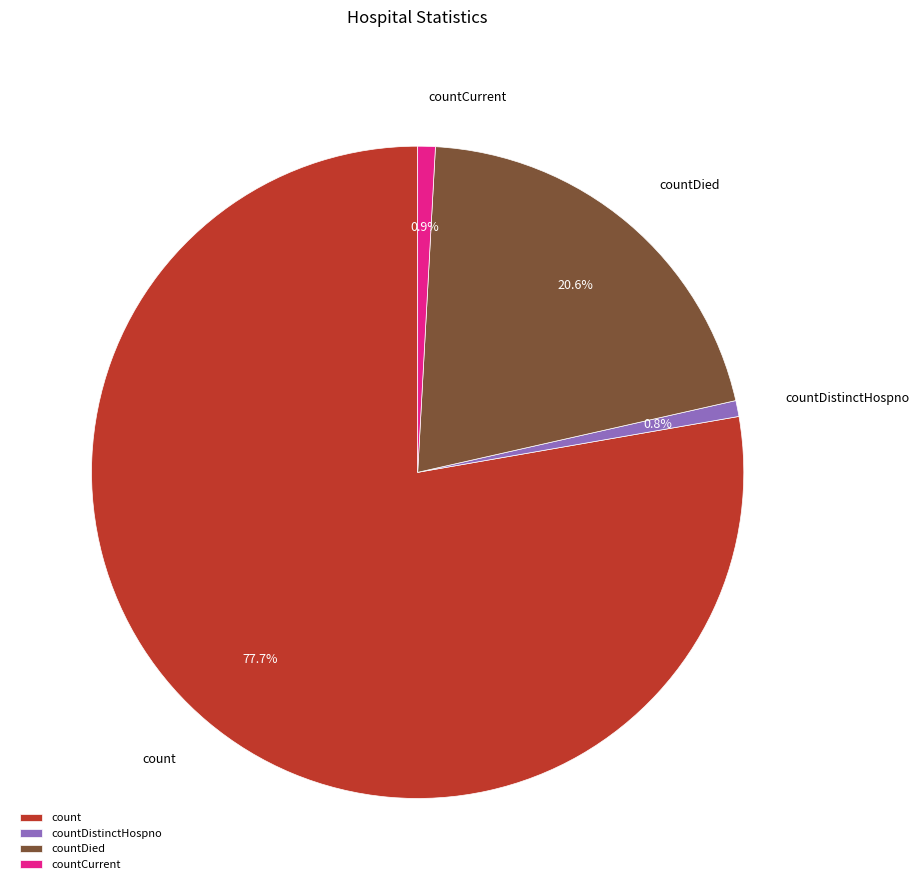

How much of the chart is everything except countCurrent?

99.1%